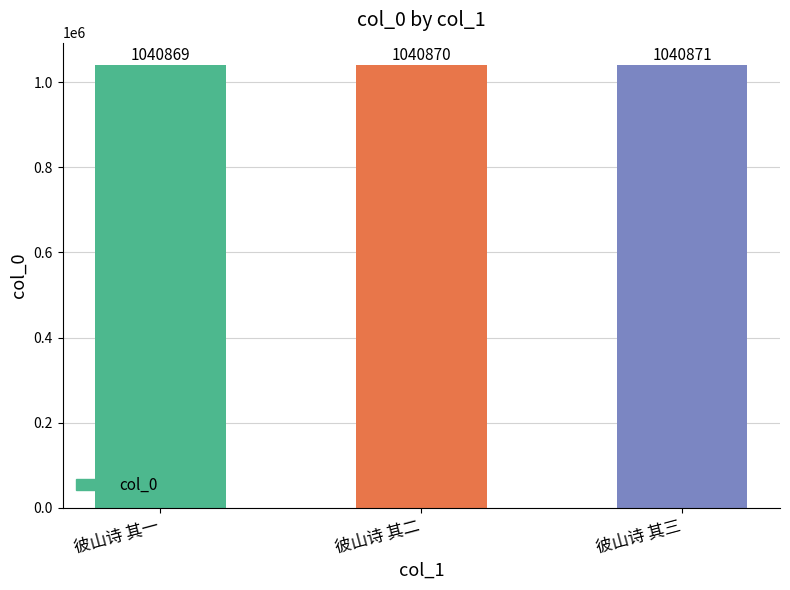

What is the value of the 3rd bar from the left?

1040871